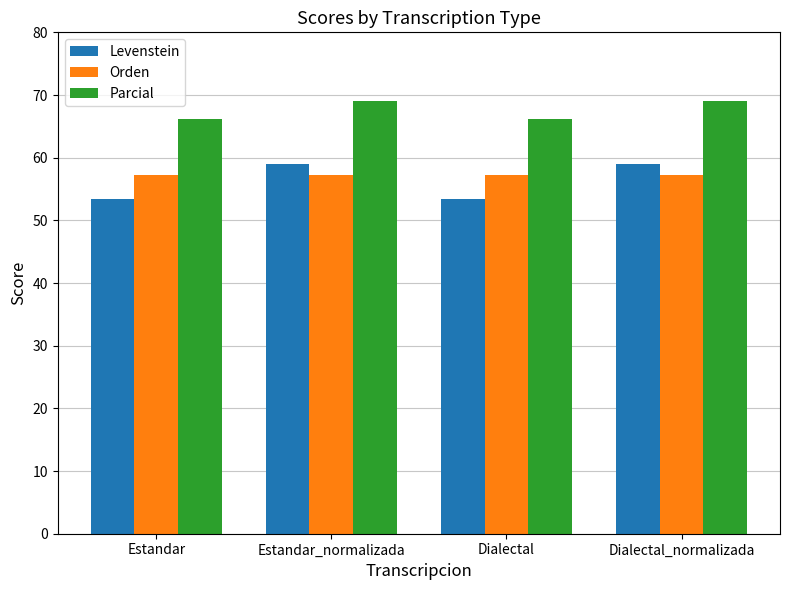

Which series has the largest total across all categories?

Parcial